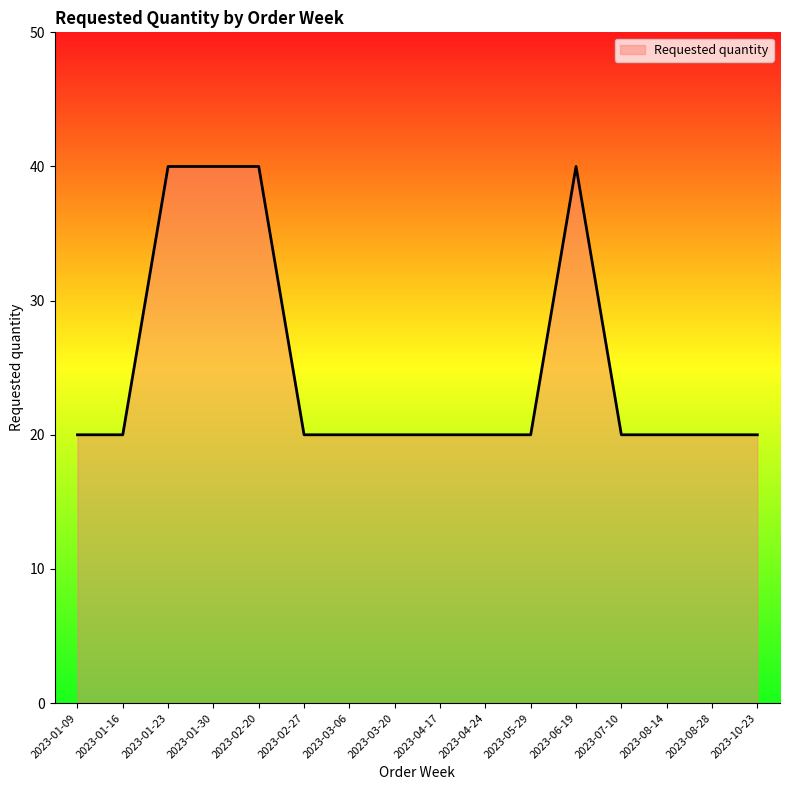

Is it true that the value at 2023-02-27 is 5?

False